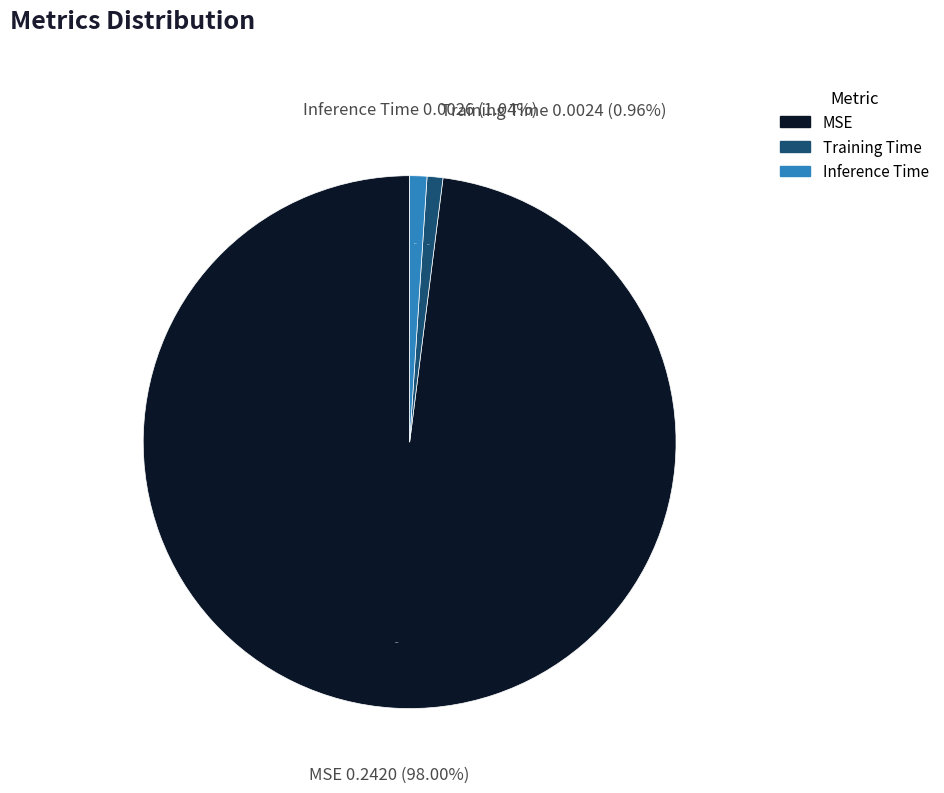

Is there a majority slice in this chart?

Yes